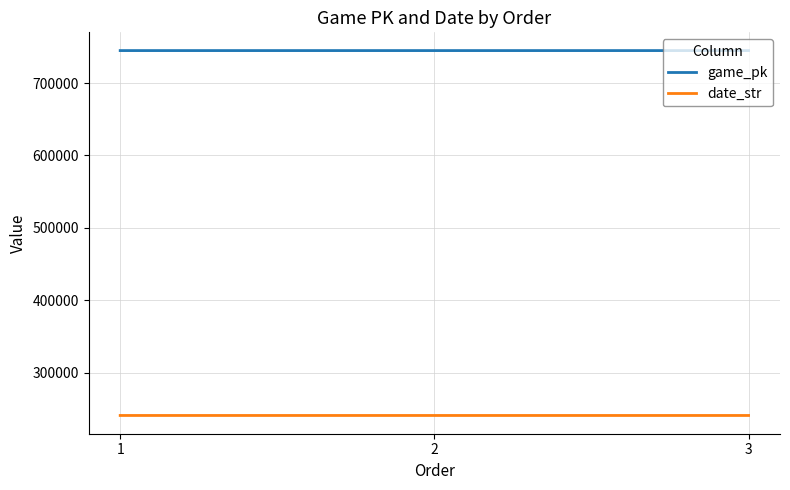

The value of game_pk at 1 is 1040658. True or false?

False